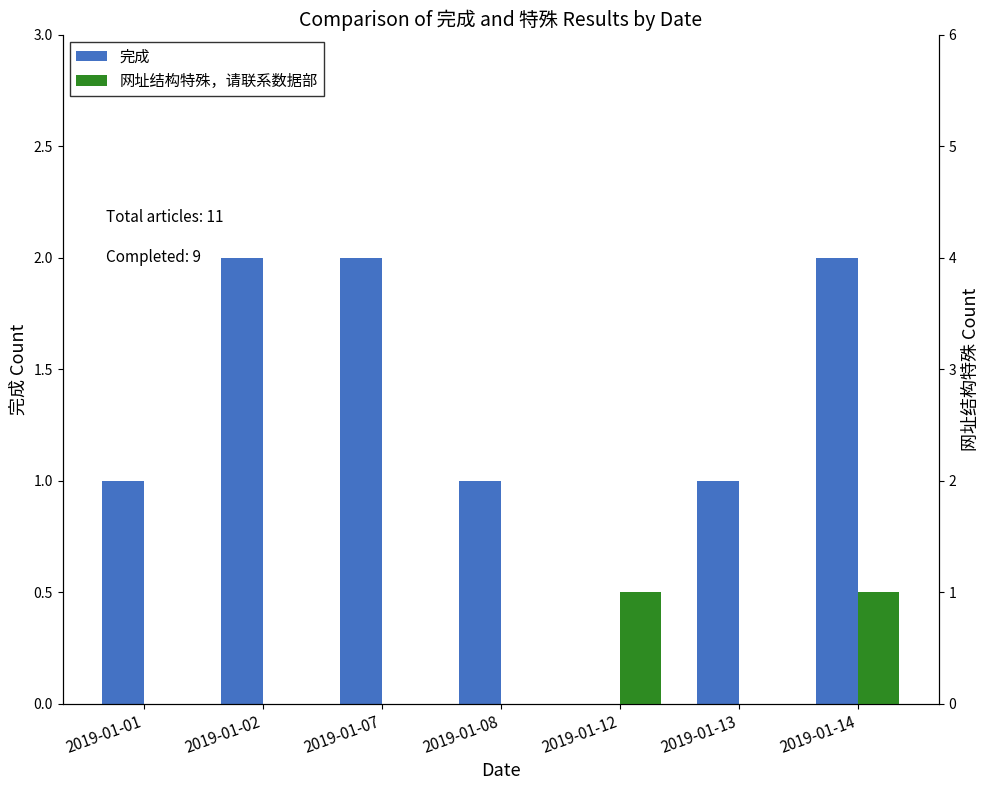

Rank the series by their maximum value, from lowest to highest.

网址结构特殊，请联系数据部, 完成